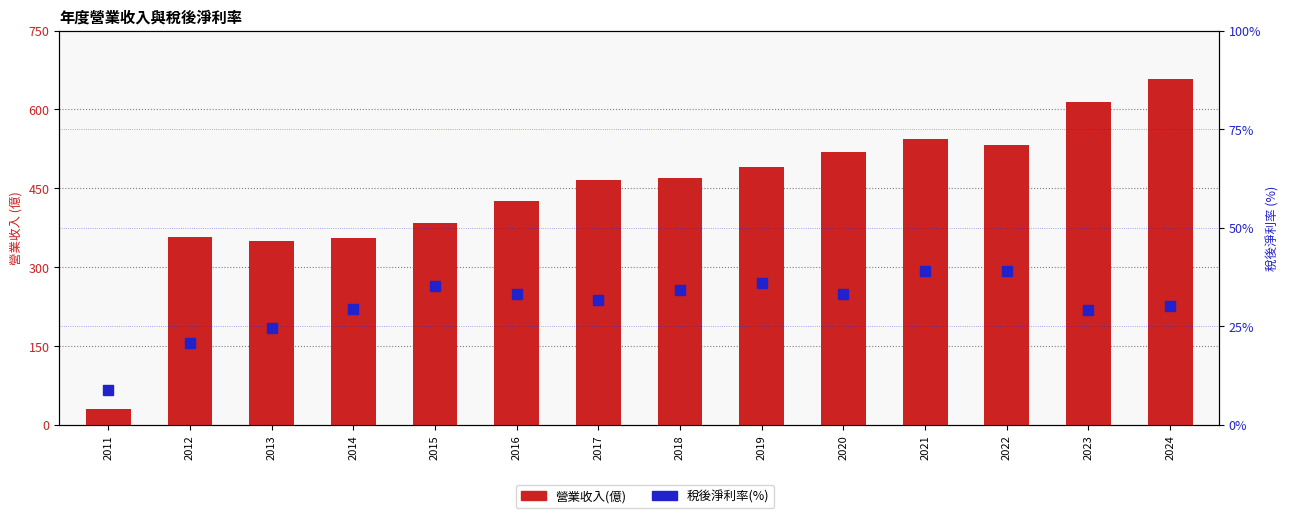

Reading right to left, extract all data points from this chart.

營業收入(億): 658.0	614.0	532.0	544.0	518.0	491.0	469.0	466.0	426.0	383.0	355.0	349.0	358.0	29.3
稅後淨利率(%): 30.1	29.1	39.1	39.0	33.1	35.9	34.2	31.6	33.2	35.1	29.3	24.6	20.7	8.9